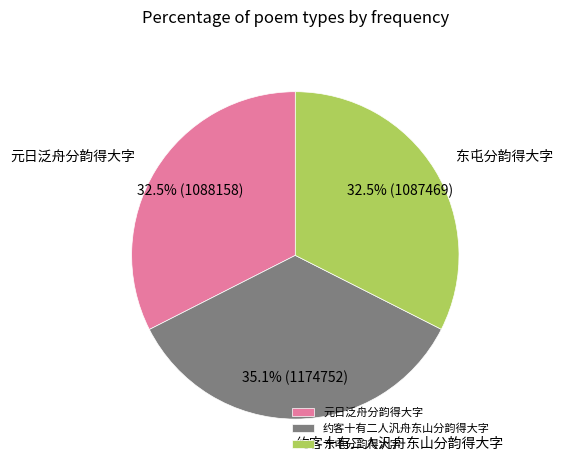

Is there any slice that represents more than half of the pie?

No